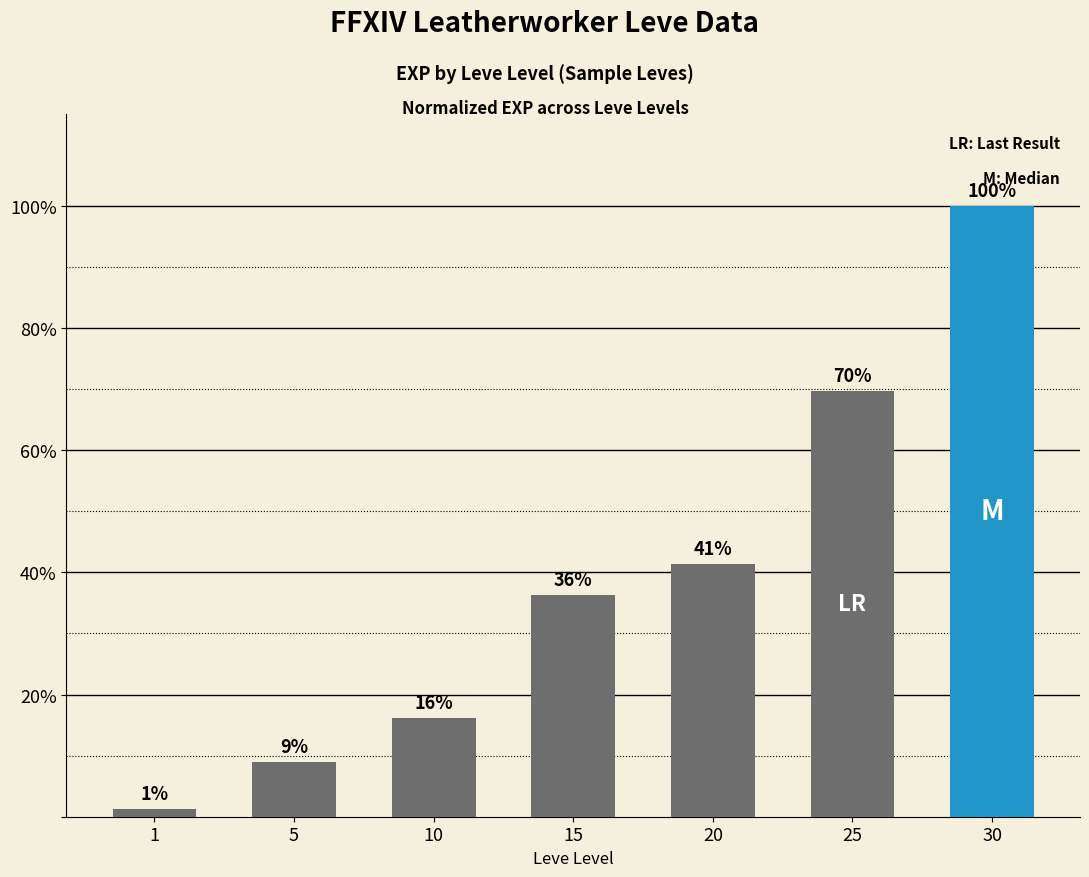

The value at 30 is 145.7. True or false?

False